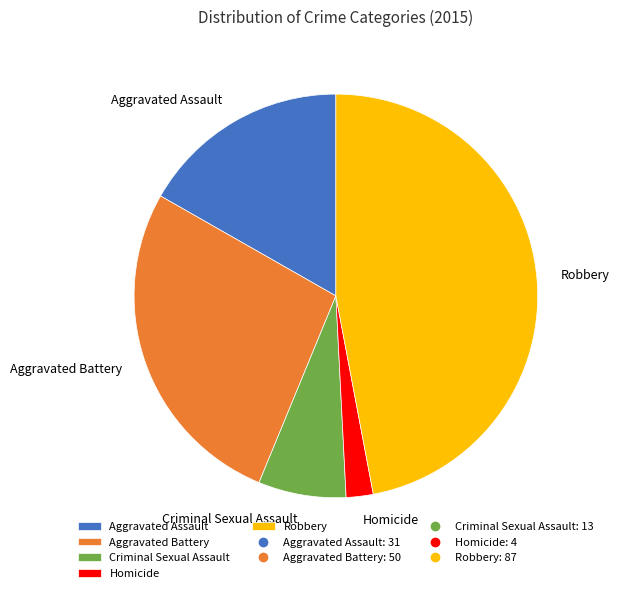

Combined, do Aggravated Assault and Robbery account for over 50%?

Yes